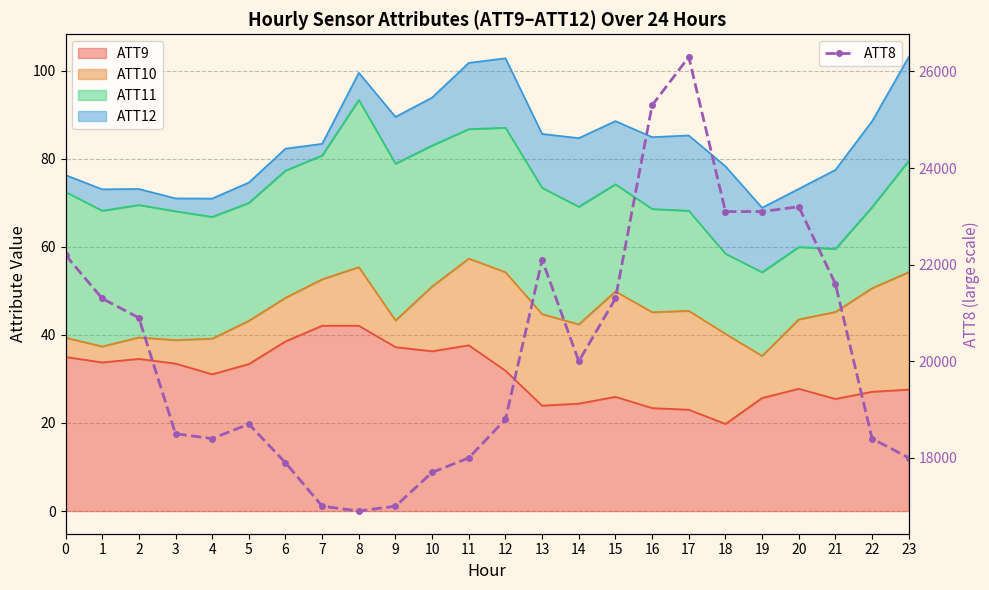

Reading left to right, extract all data points from this chart.

22200	21300	20900	18500	18400	18700	17900	17000	16900	17000	17700	18000	18800	22100	20000	21300	25300	26300	23100	23100	23200	21600	18400	18000